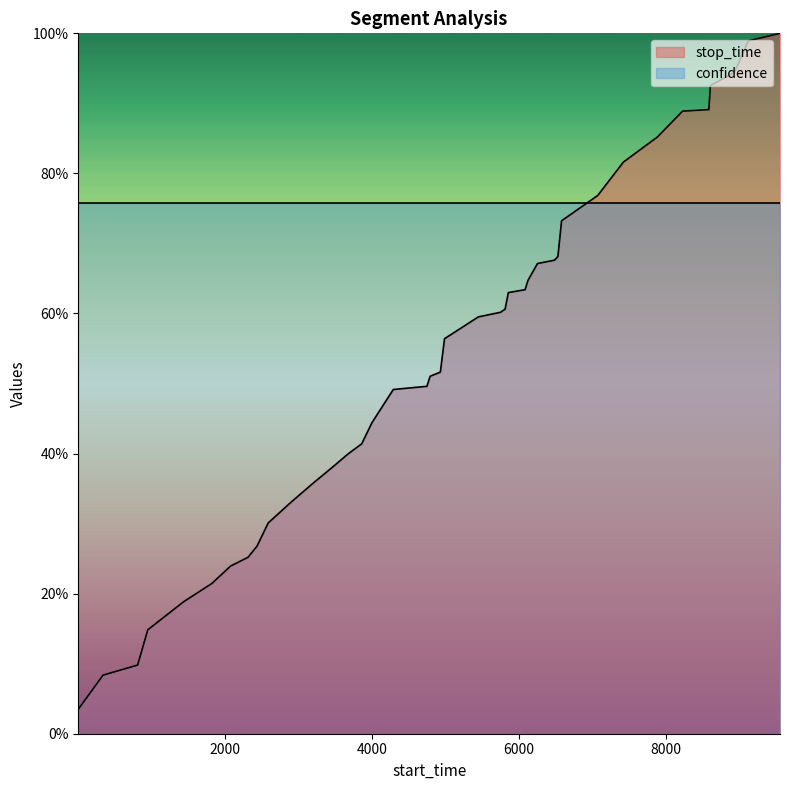

What value does the data have at 338?

0.1